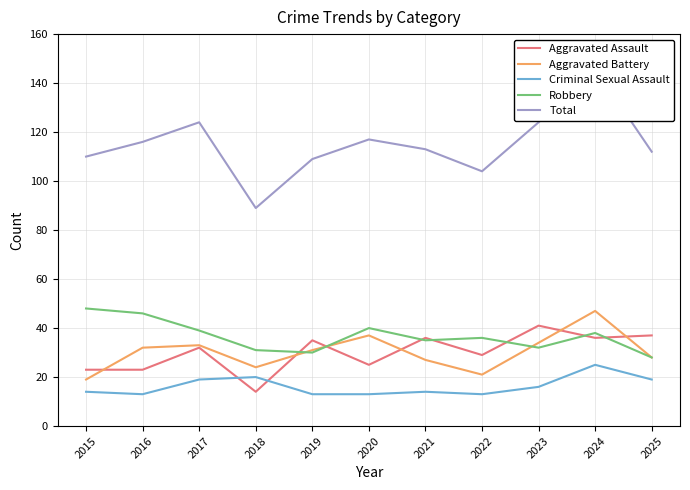

The value of Aggravated Battery at 2022 is 21. True or false?

True